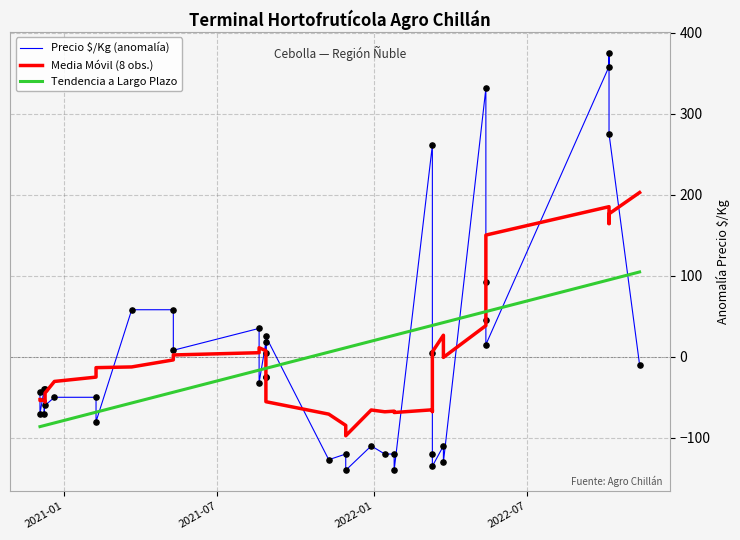

Which series has the widest spread of Y values?

Precio $/Kg (anomalía)